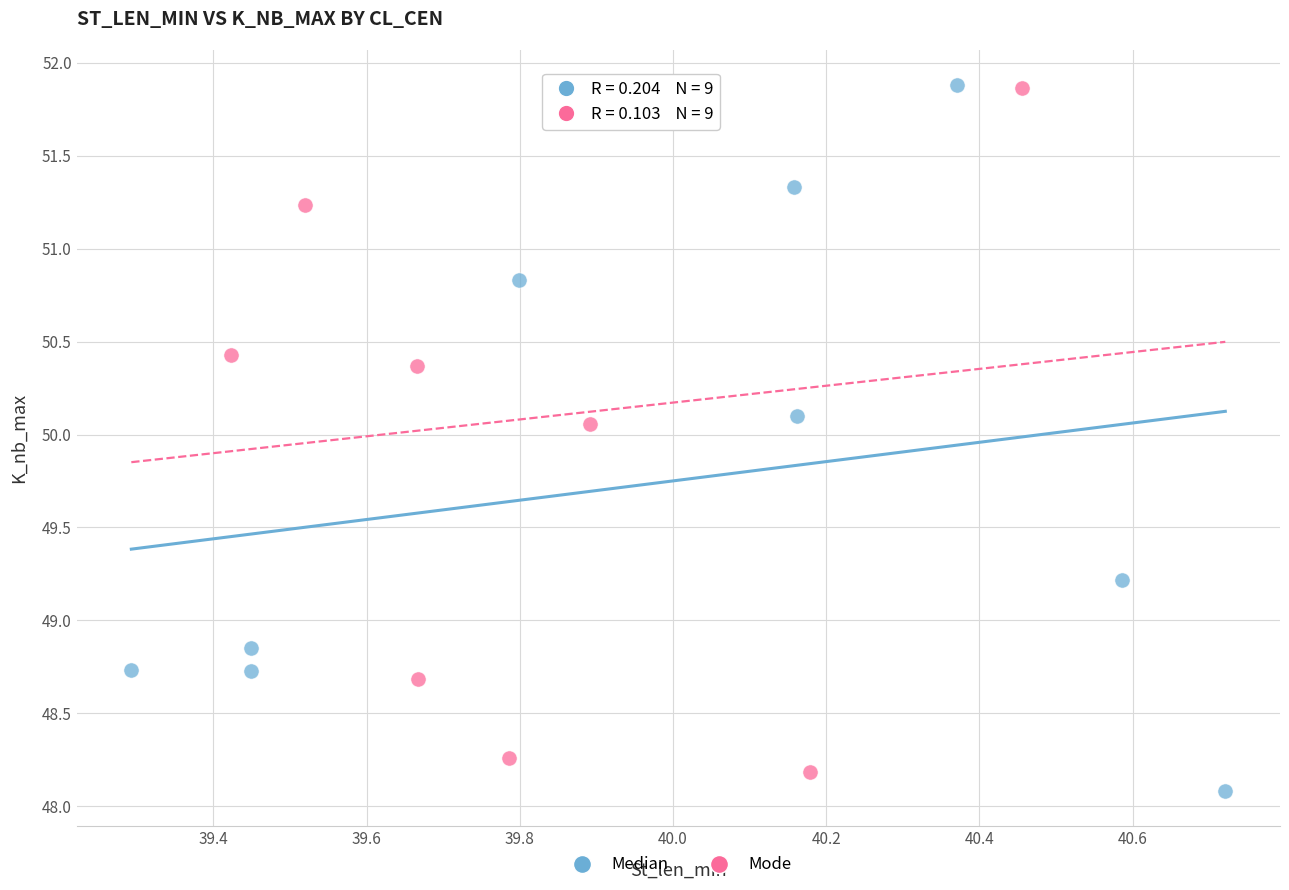

Which series reaches the minimum Y coordinate?

Median